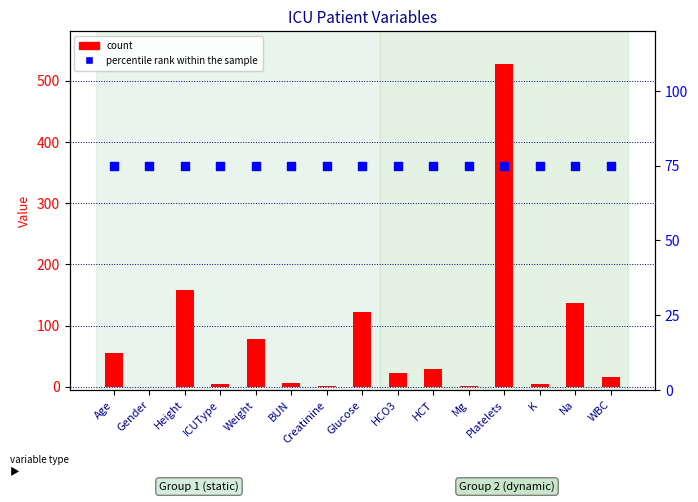

At how many categories does at least one series exceed 309?

1